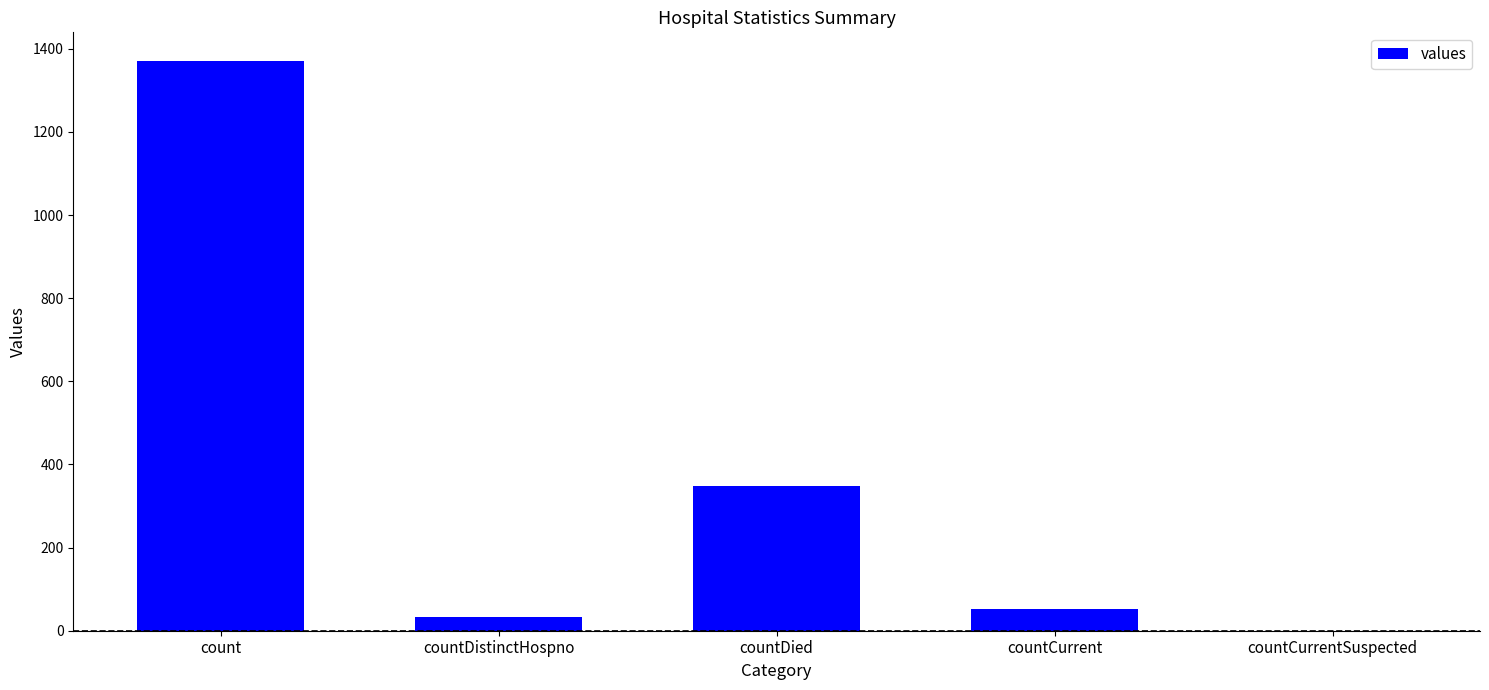

True or false: the data shows -934 at countCurrentSuspected.

False